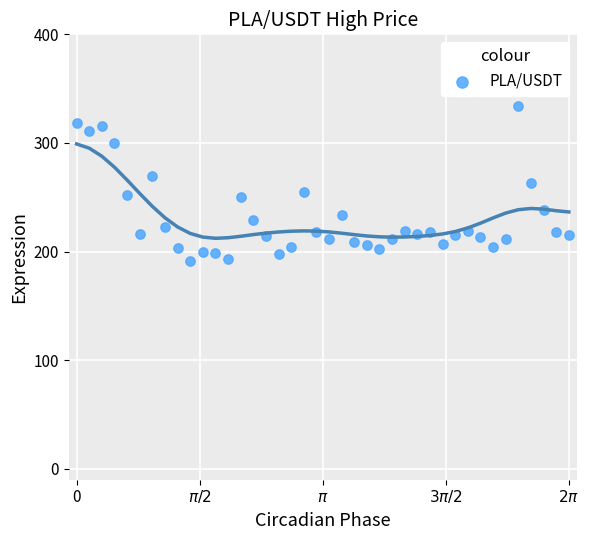

What is the range of Y values (max minus min)?

143